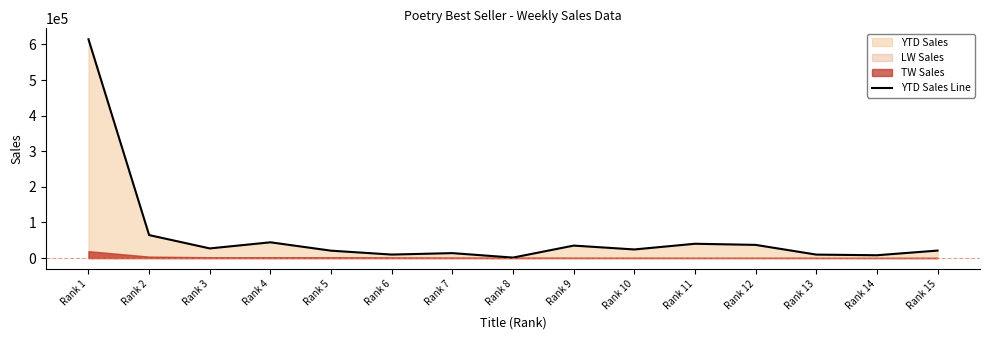

True or false: there are more than 1 points higher than both neighbors.

True